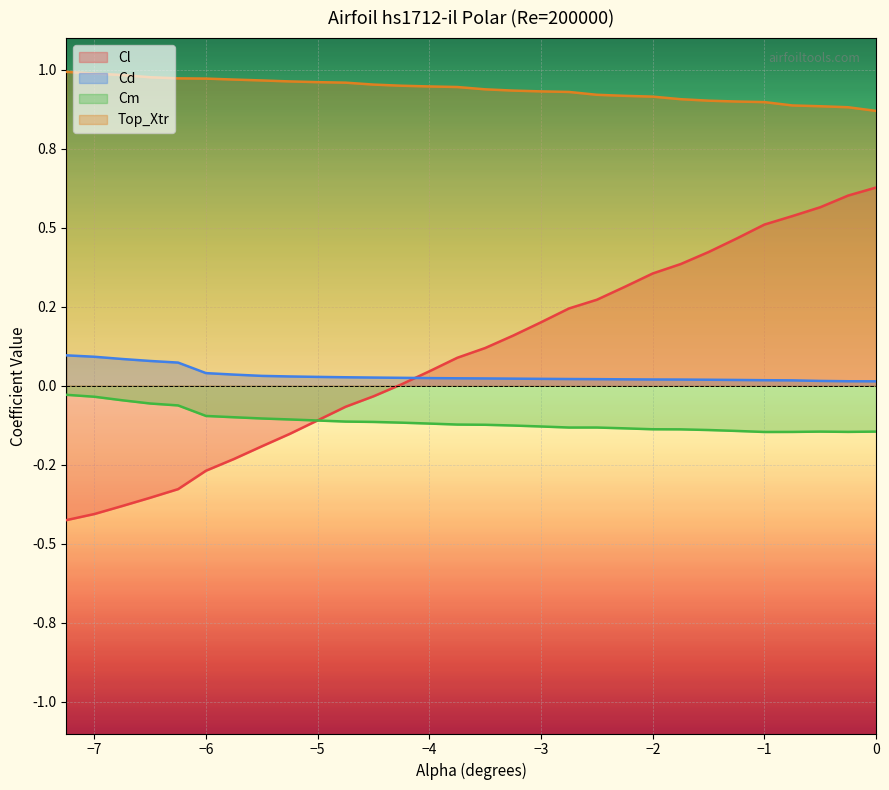

At 0, list the series in order from smallest to largest.

Cm, Cd, Cl, Top_Xtr